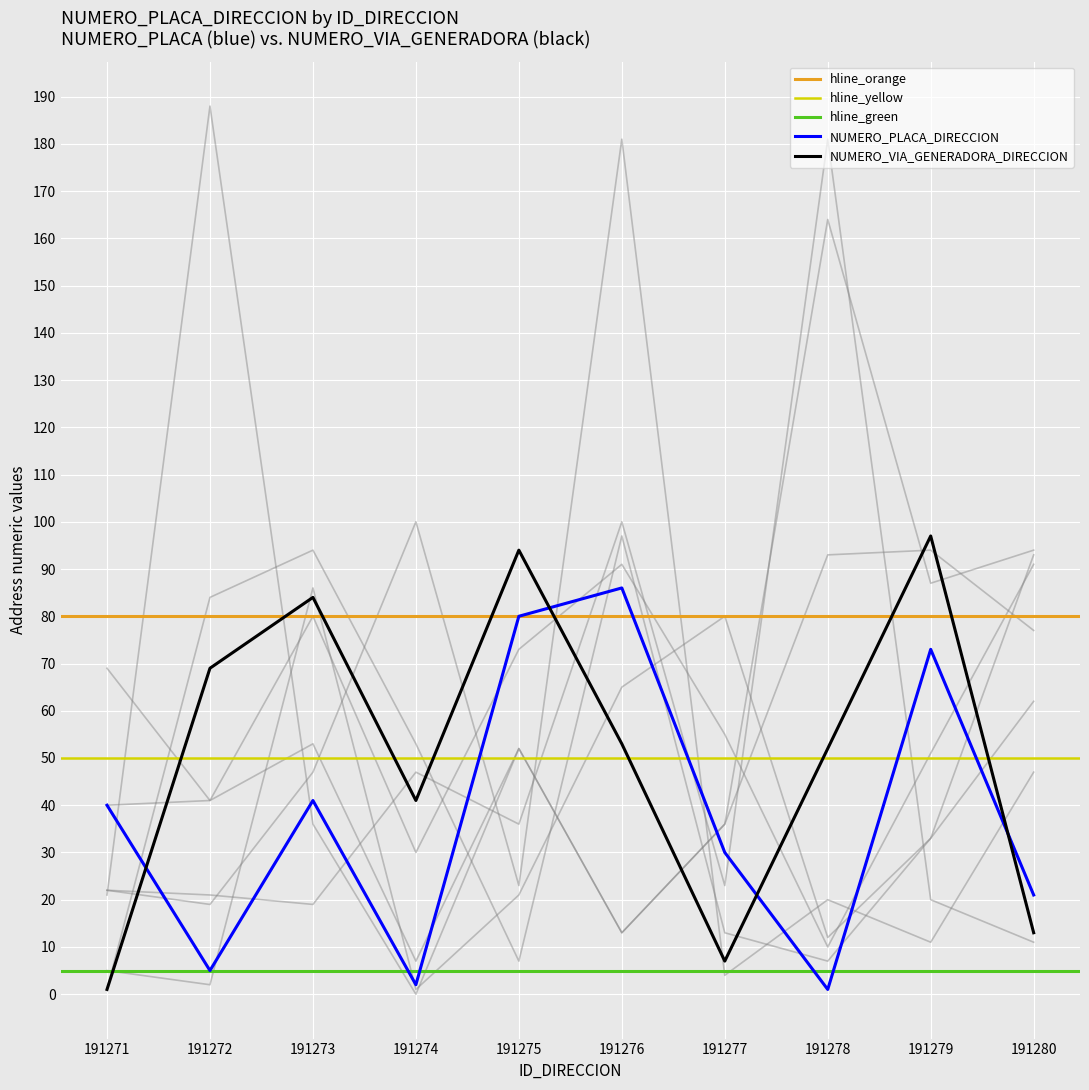

At which category is the sum across all series the highest?

191275